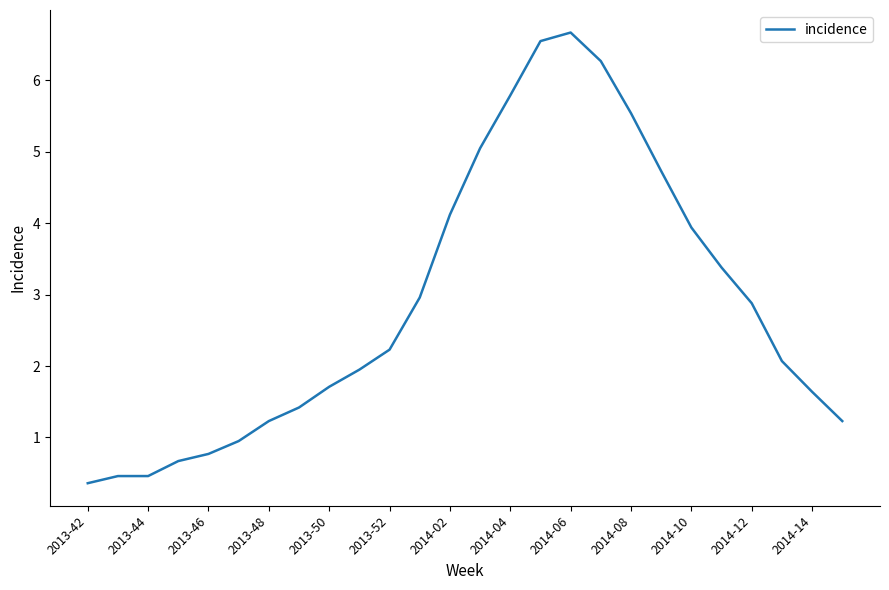

What is the greatest value displayed?

6.7